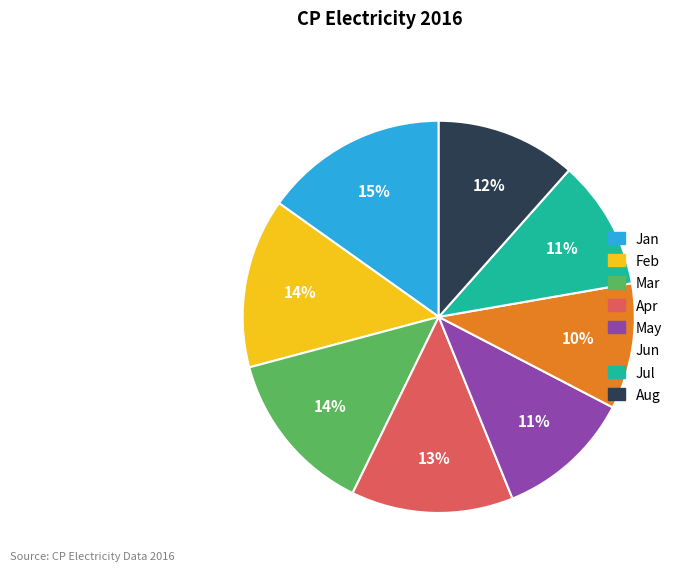

Does Aug represent more than half of the total?

No